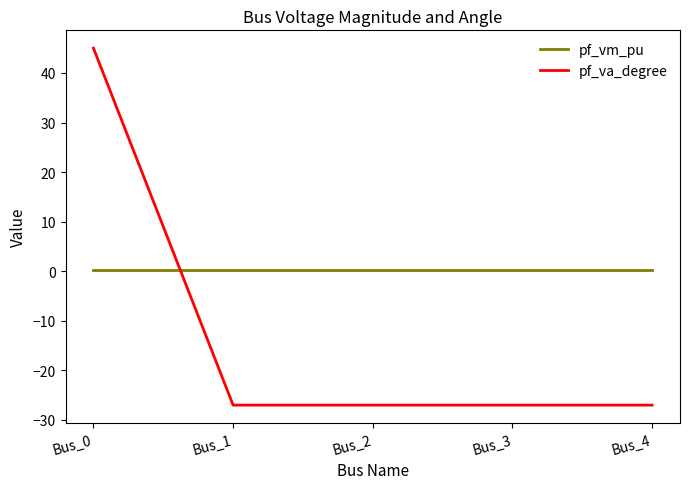

What are all the series names shown in the legend?

pf_vm_pu, pf_va_degree